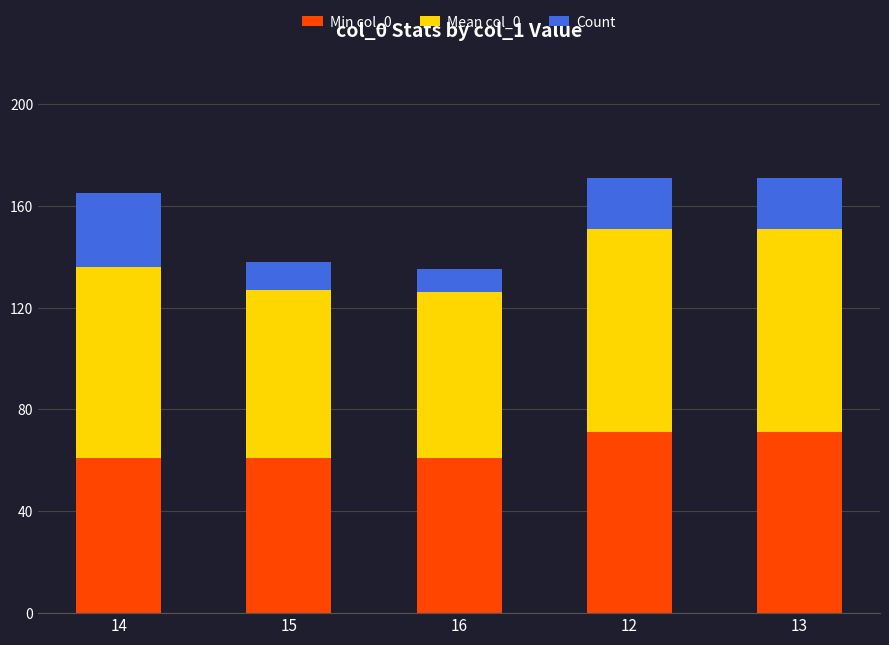

The Min col_0 series shows 61 at 14. True or false?

True